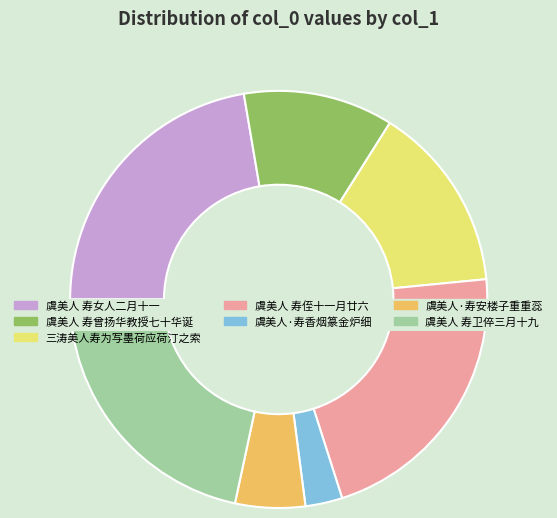

How many slices are in this pie chart?

7